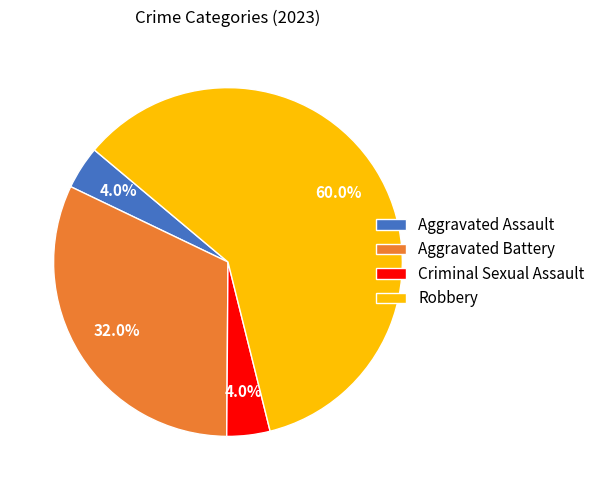

To the nearest percent, what portion does Robbery represent?

60%